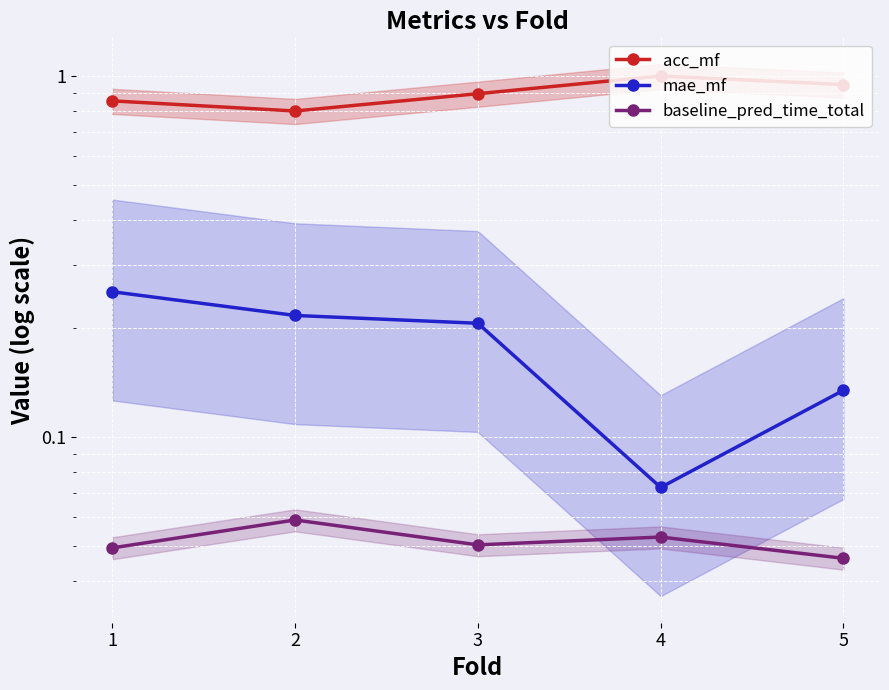

True or false: acc_mf and mae_mf intersect in this chart.

False